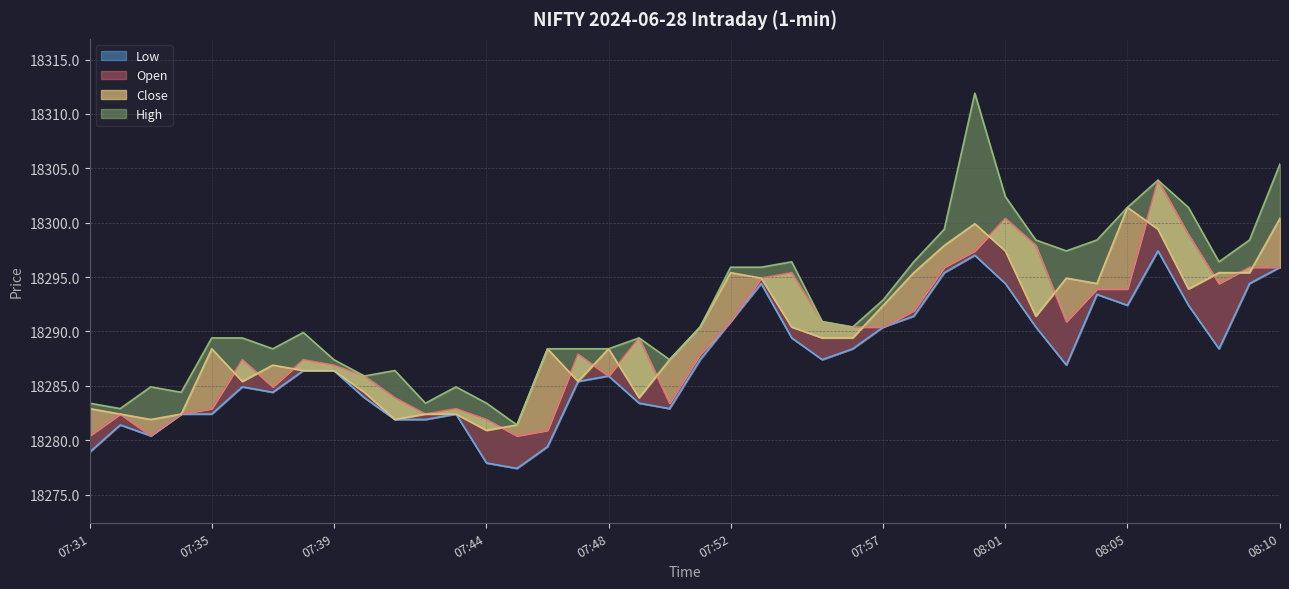

Where is the first local minimum for High?

07:32